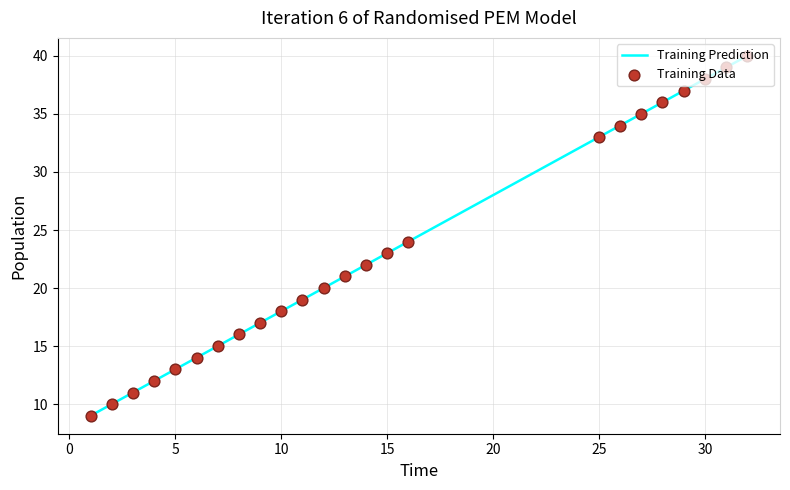

What is the maximum value for Training Prediction?

40.0